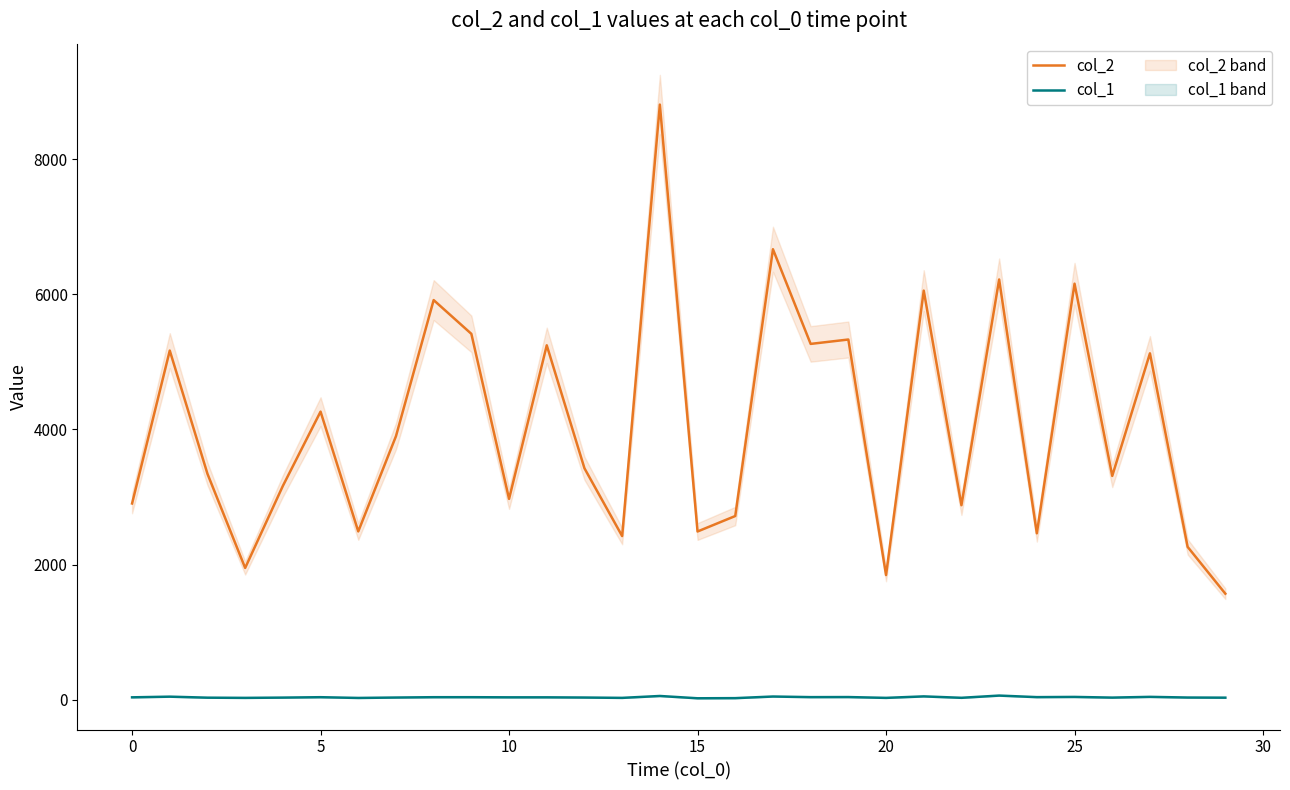

True or false: col_1 and col_2 intersect in this chart.

False